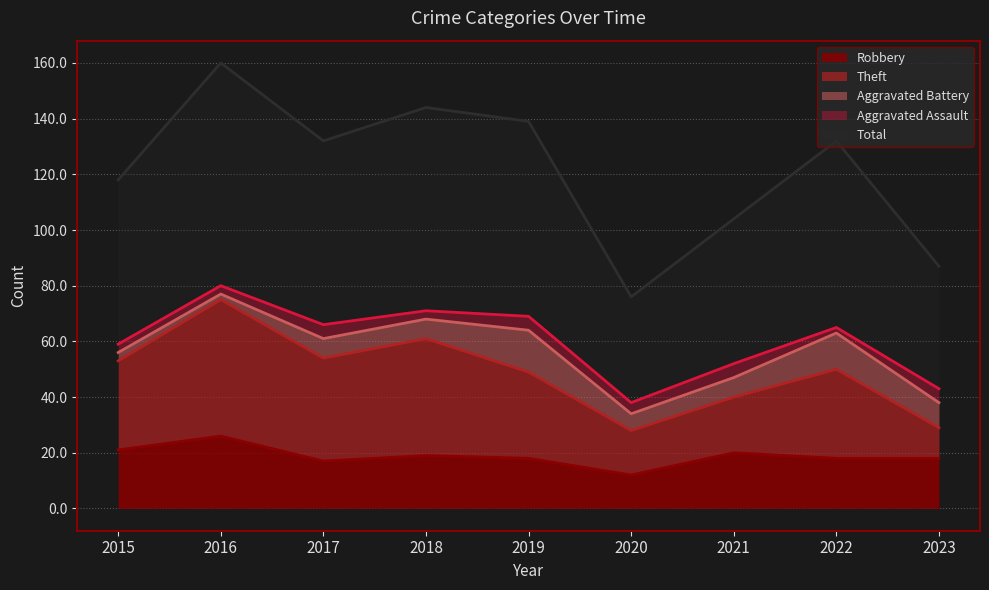

True or false: Robbery and Total intersect in this chart.

False